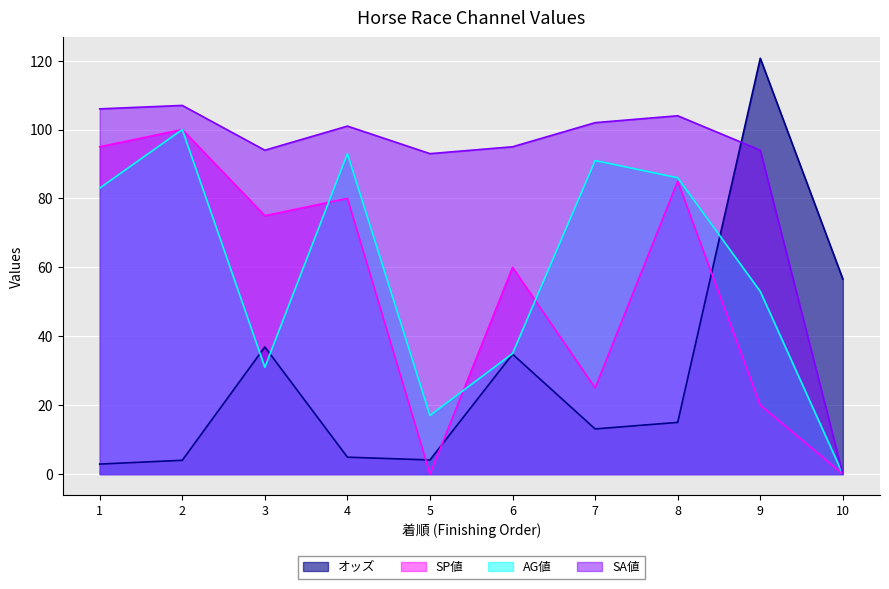

Rank the series at 4 from lowest to highest value.

オッズ, SP値, AG値, SA値